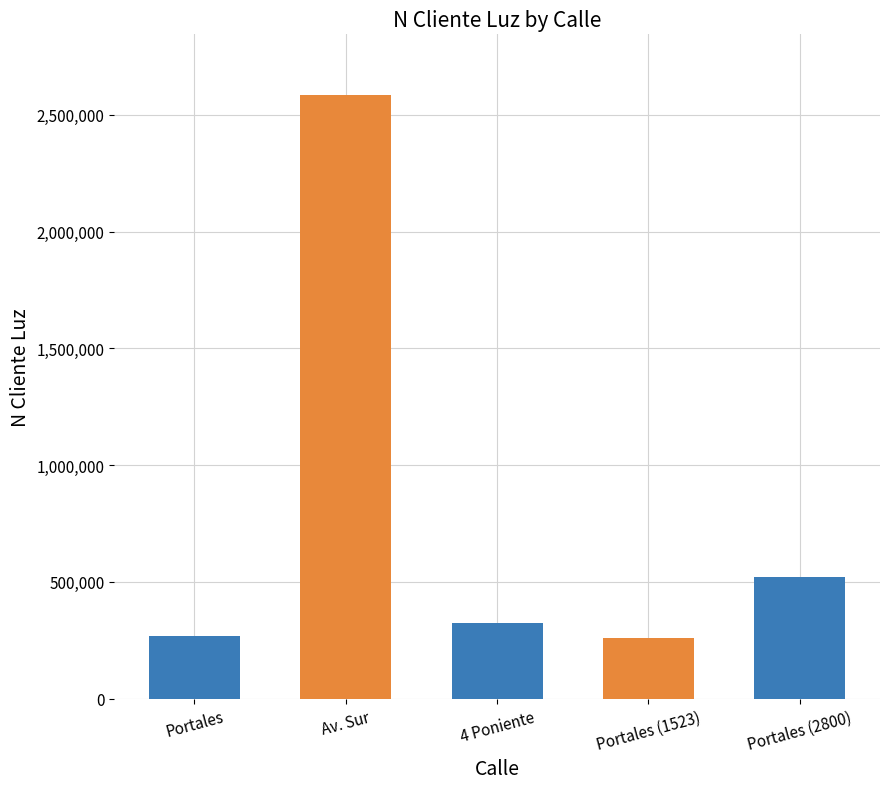

The value at Portales (2800) is 307935. True or false?

False